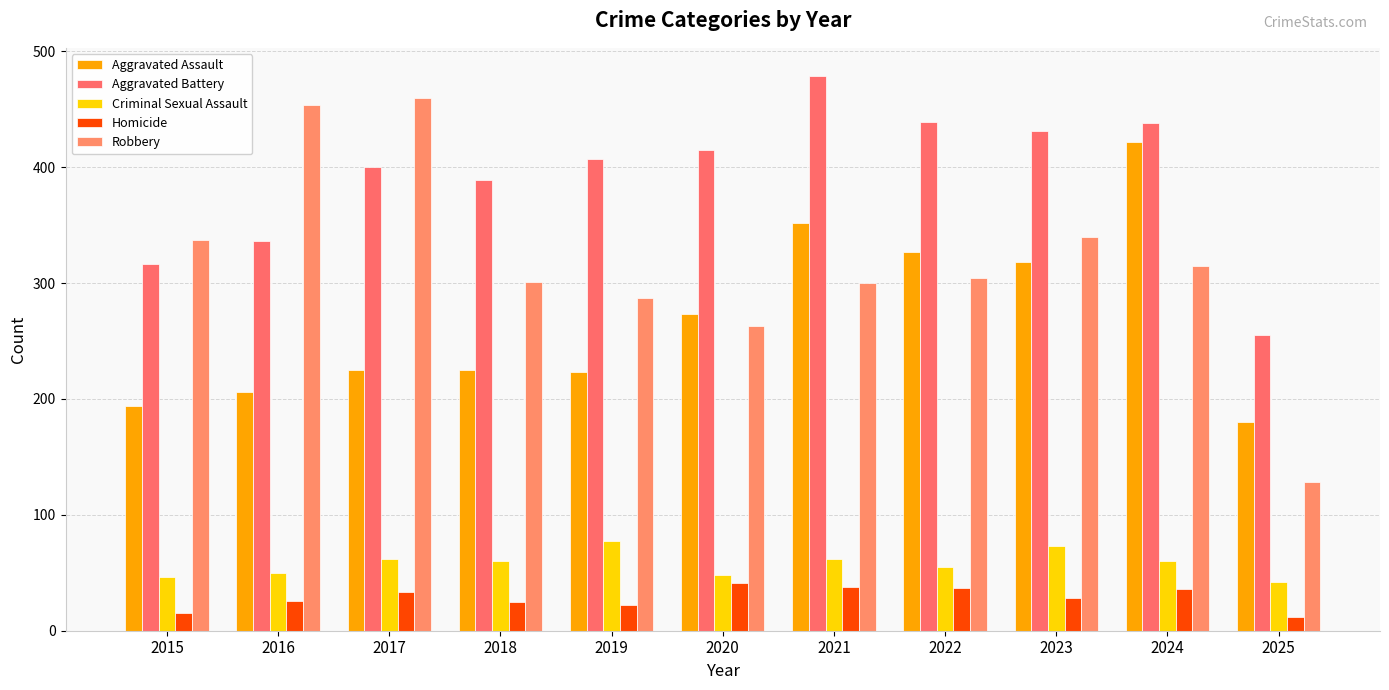

True or false: Aggravated Battery has a value of 316 at 2015.

True